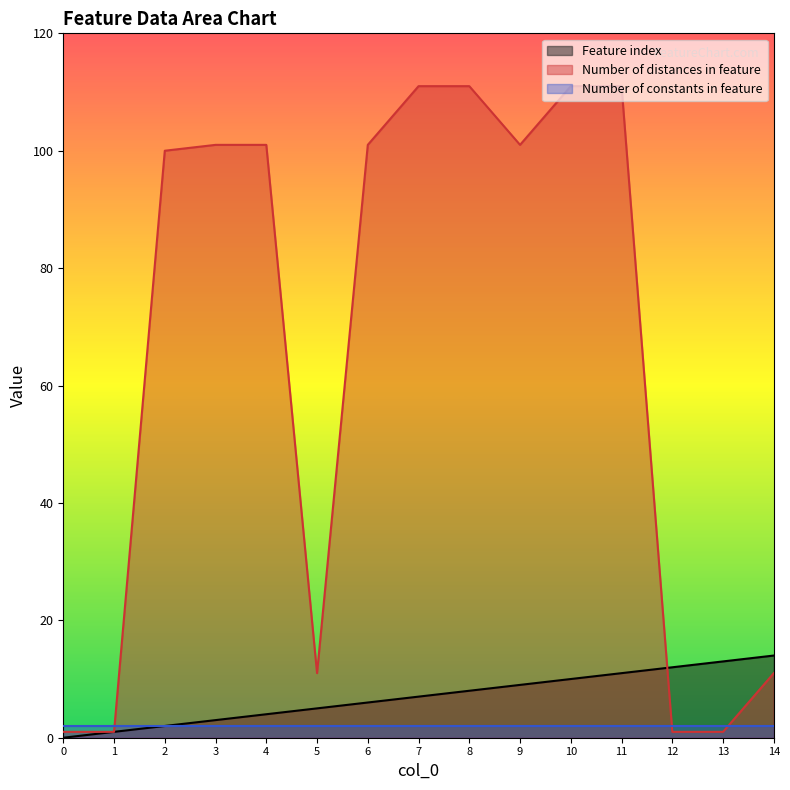

How many data points in Feature index are less than 7?

7